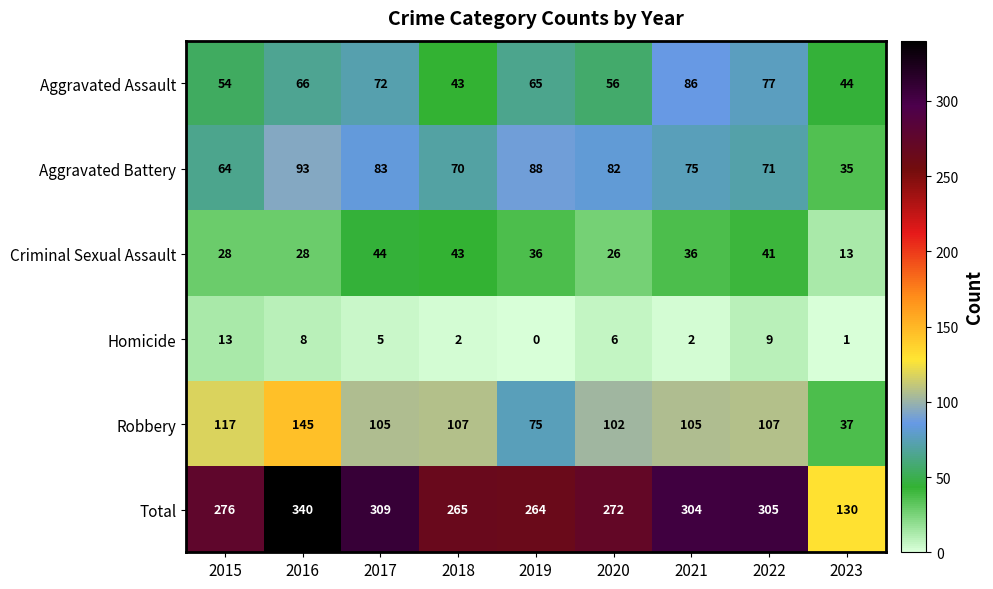

The value of Robbery at 2020 is 102. True or false?

True